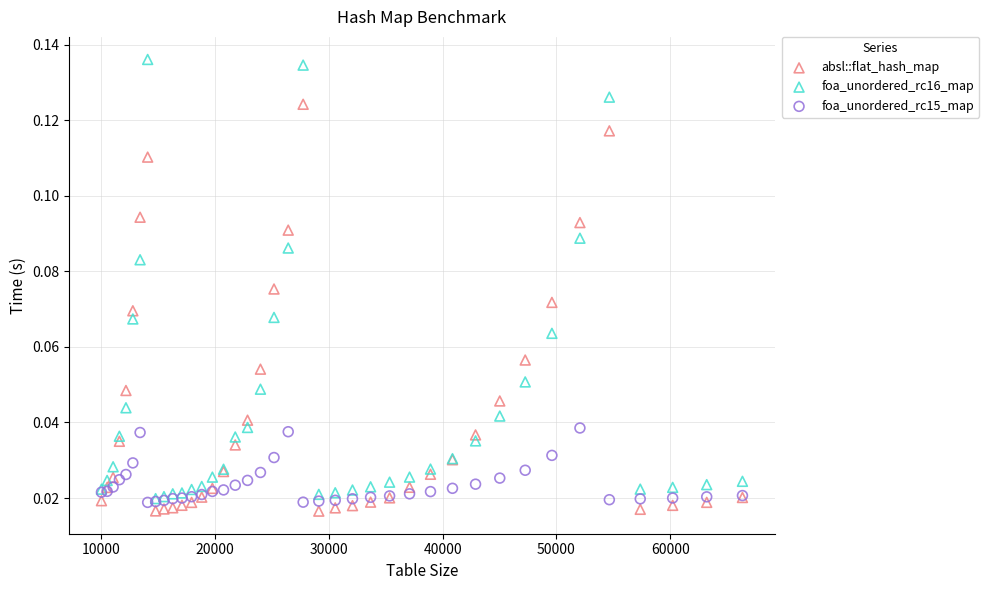

What are all the series names shown in the legend?

absl::flat_hash_map, foa_unordered_rc16_map, foa_unordered_rc15_map